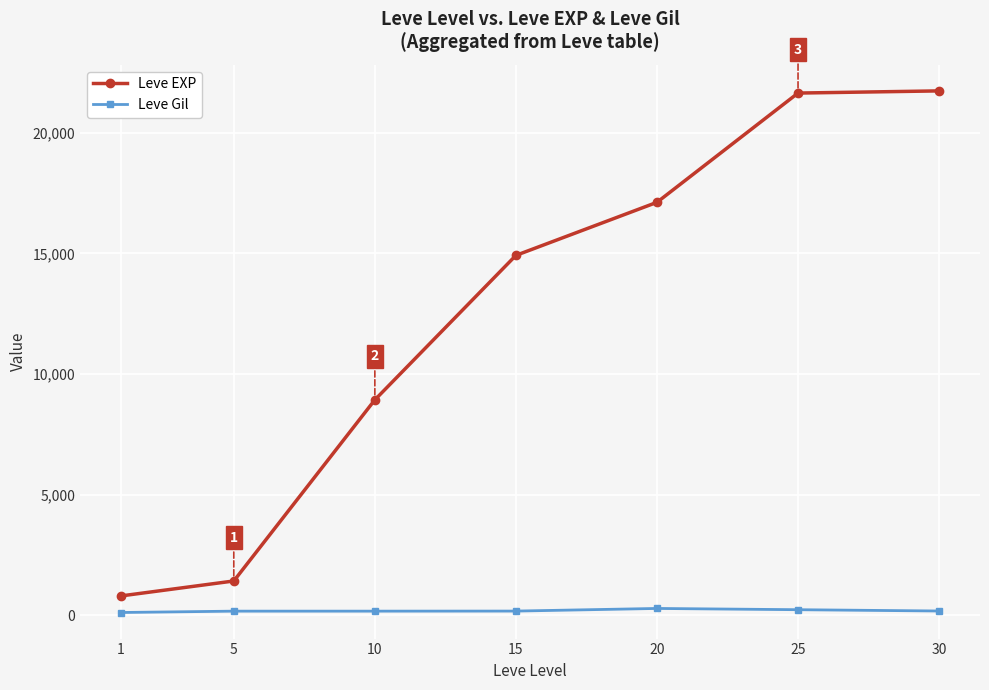

True or false: Leve Gil has a value of 175 at 30.

True